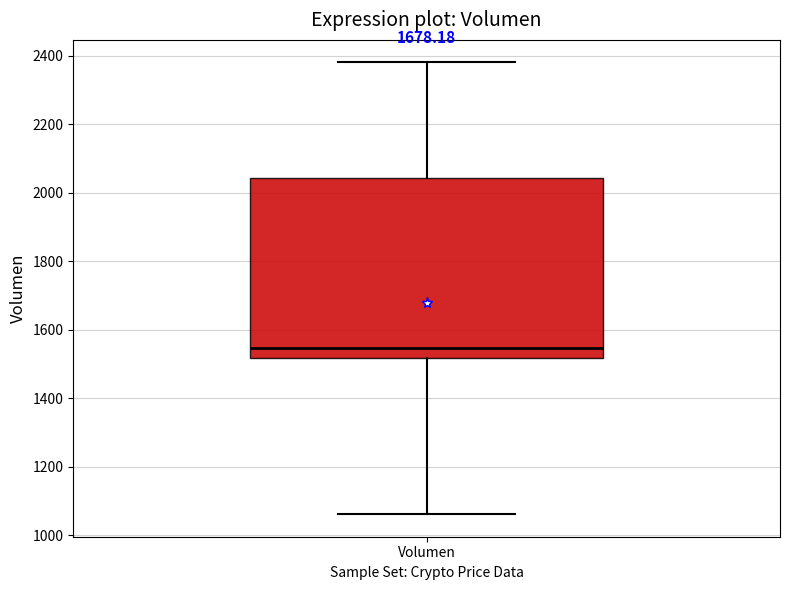

Read this box plot against the y-axis: the position of the median line, the range covered by the box, and the ends of both whiskers. The values are not printed on the chart, so give them approximately, as read against the axis.

median 1540, box 1520 to 2040, whiskers 1060 to 2380